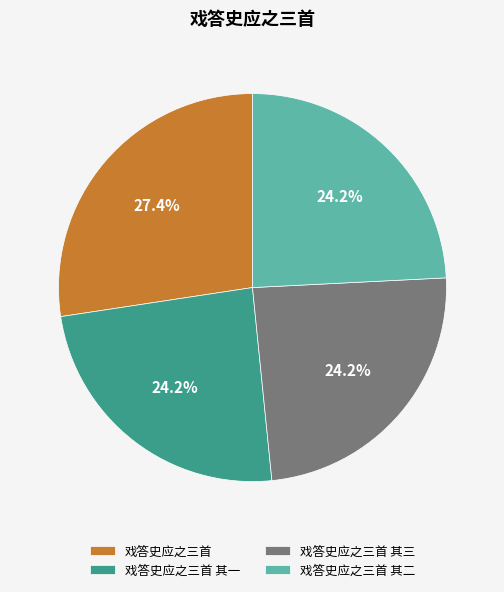

Count the number of slices in the pie.

4